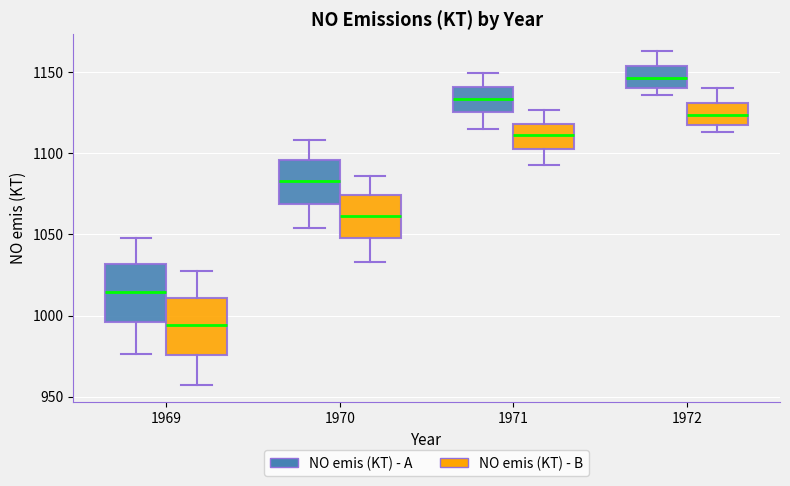

Reading left to right, read every box against the y-axis: the position of its median line, the range the box covers, and the ends of its whiskers. The values are not printed on the chart, so give them approximately, as read against the axis.

1969 (NO emis (KT) - A): median 1015, box 995 to 1030, whiskers 975 to 1050
1969 (NO emis (KT) - B): median 995, box 975 to 1010, whiskers 955 to 1025
1970 (NO emis (KT) - A): median 1085, box 1070 to 1095, whiskers 1055 to 1110
1970 (NO emis (KT) - B): median 1060, box 1050 to 1075, whiskers 1035 to 1085
1971 (NO emis (KT) - A): median 1135, box 1125 to 1140, whiskers 1115 to 1150
1971 (NO emis (KT) - B): median 1110, box 1105 to 1120, whiskers 1095 to 1125
1972 (NO emis (KT) - A): median 1145, box 1140 to 1155, whiskers 1135 to 1165
1972 (NO emis (KT) - B): median 1125, box 1120 to 1130, whiskers 1115 to 1140